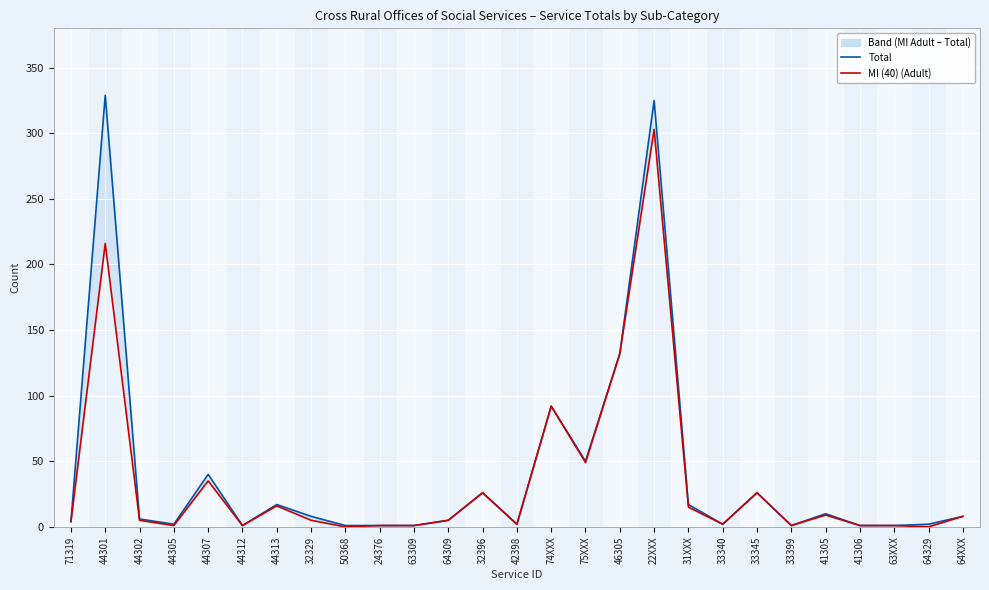

What are all the series names shown in the legend?

Total, MI (40) (Adult)